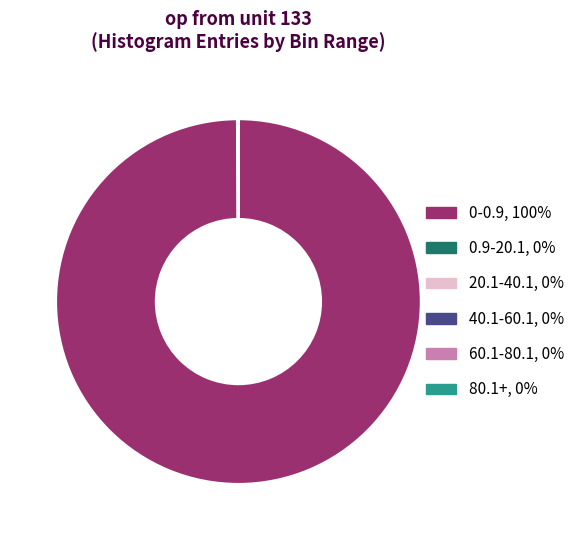

Does any single category account for the majority?

Yes